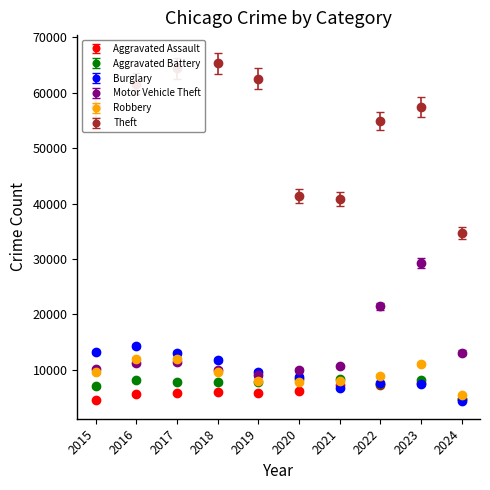

Which series has the widest spread of values?

Theft